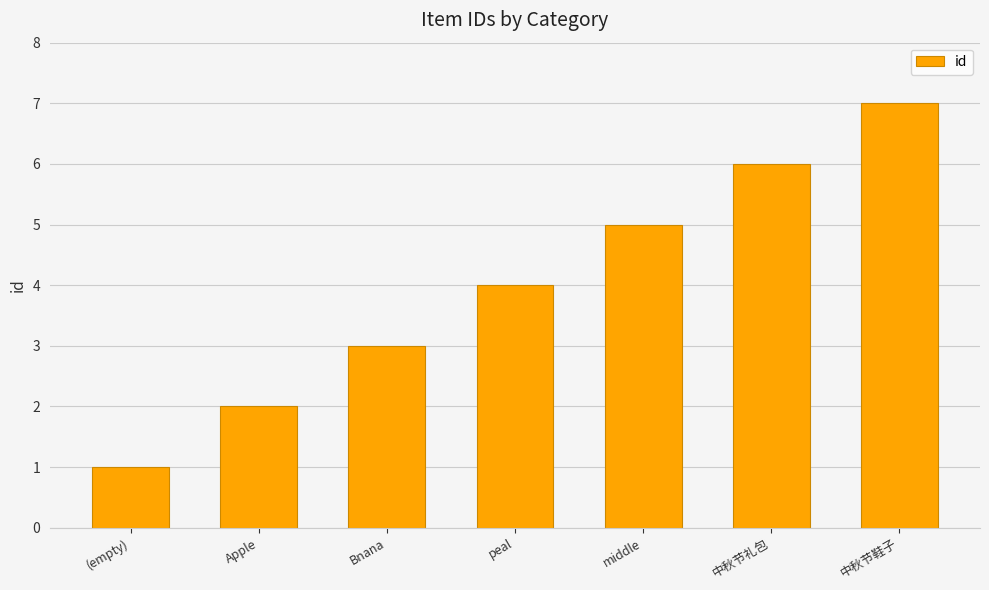

Rank the categories by value from highest to lowest.

中秋节鞋子, 中秋节礼包, middle, peal, Bnana, Apple, (empty)